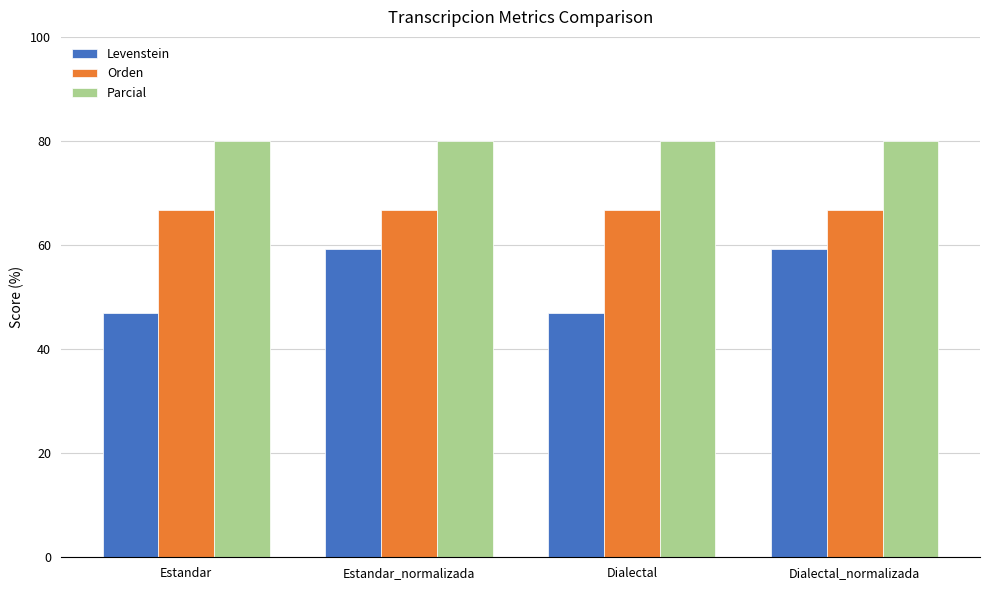

What is the label of the 2nd bar from the left?

Estandar_normalizada